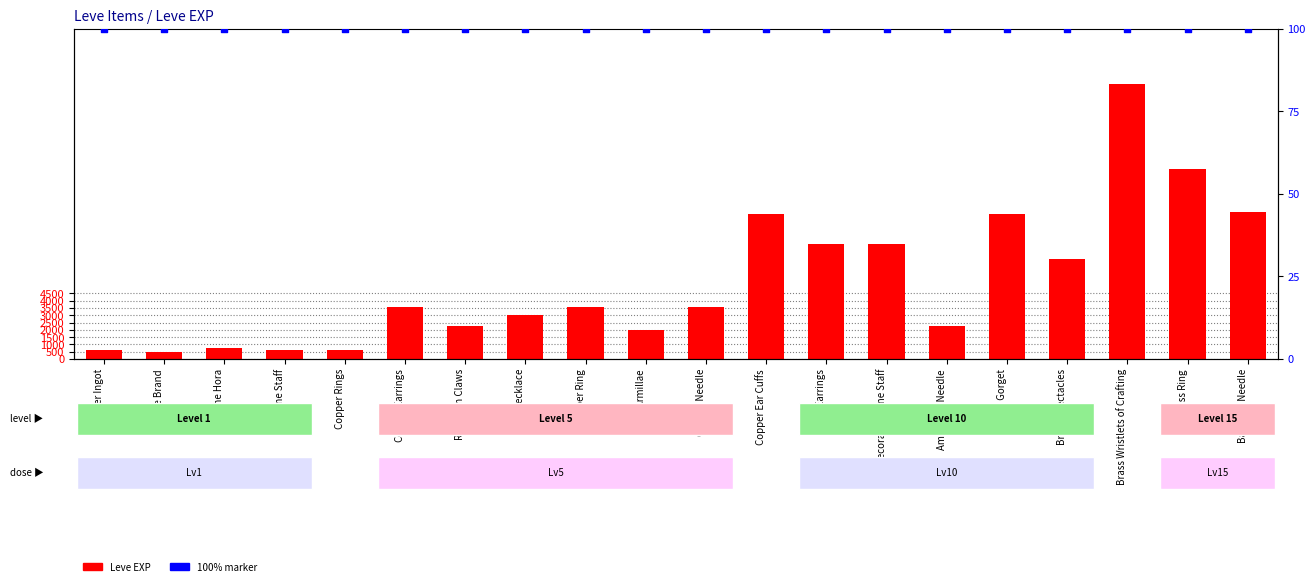

What is the total value across all series at Copper Earrings?

3700